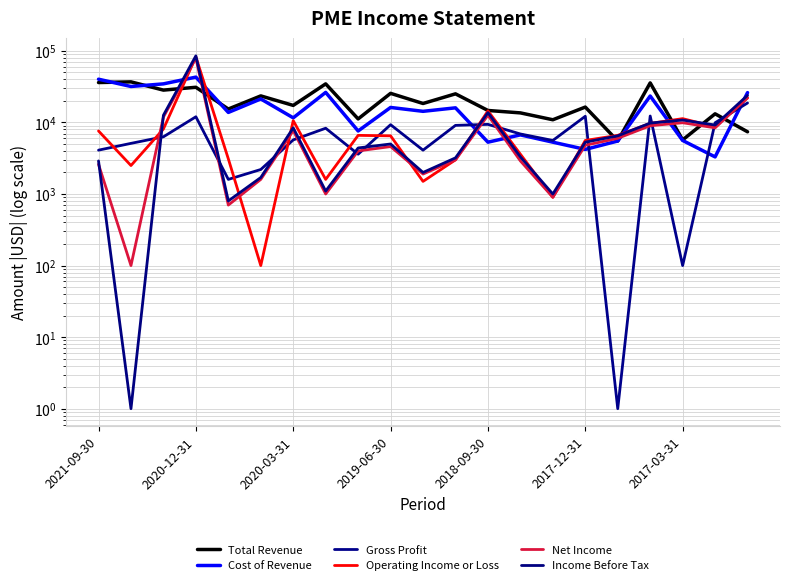

What are all the series names shown in the legend?

Total Revenue, Cost of Revenue, Gross Profit, Operating Income or Loss, Net Income, Income Before Tax